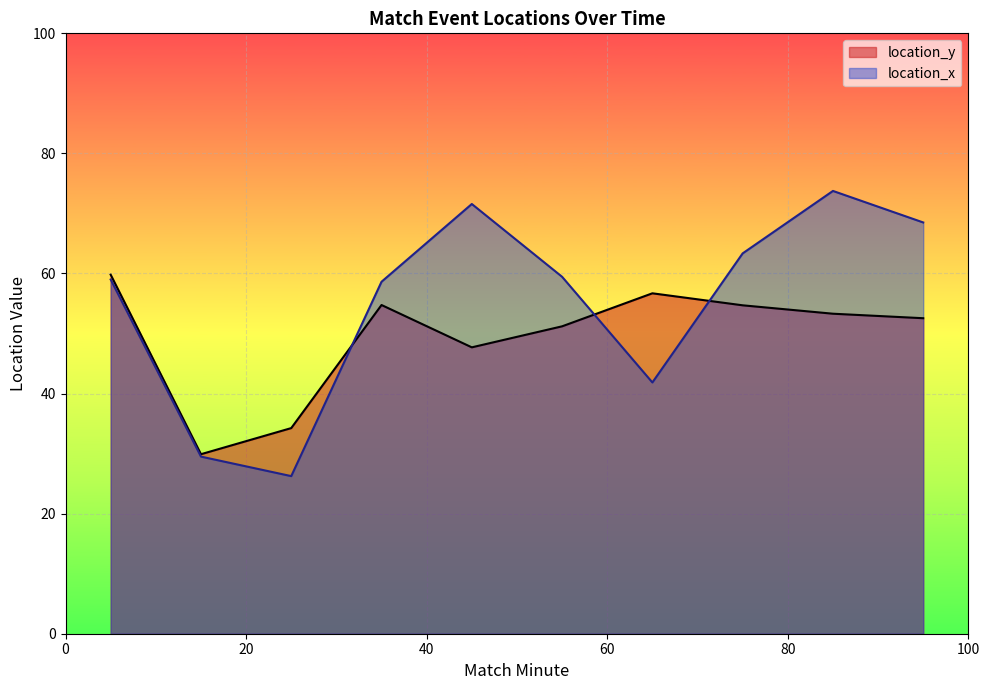

Is the value of location_y at 37 greater than the value of location_x at 41?

No